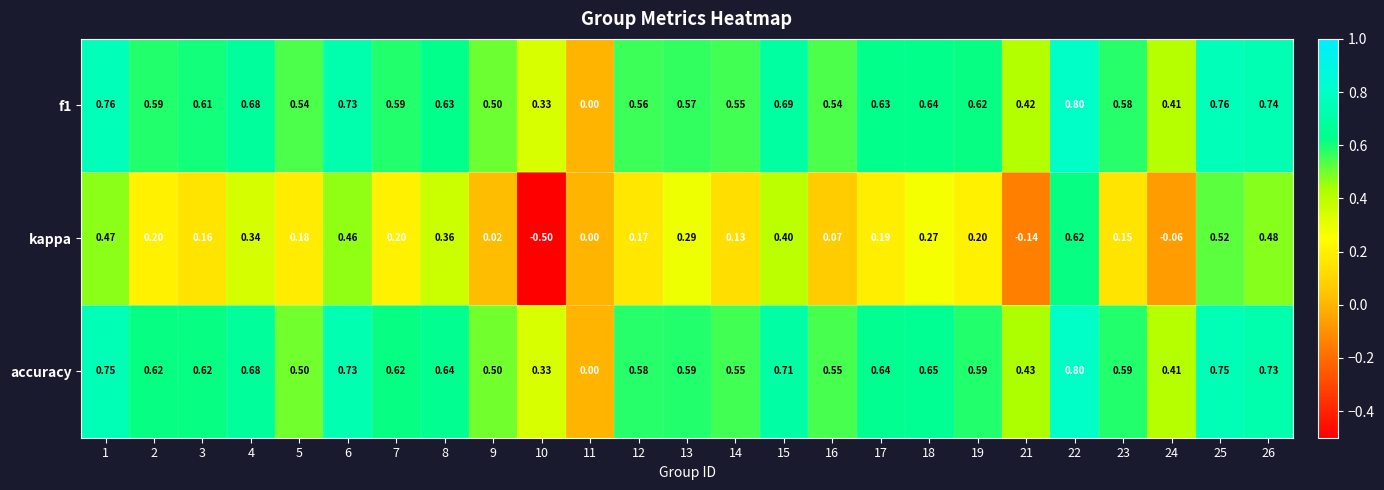

Which series has the largest total across all categories?

accuracy